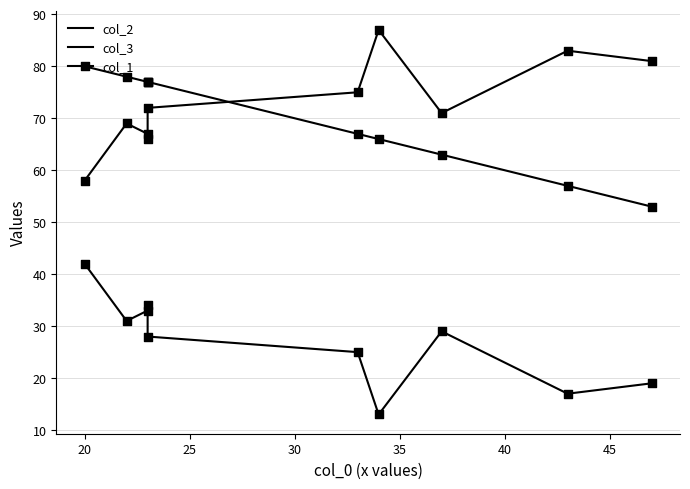

At how many categories does at least one series exceed 57?

10